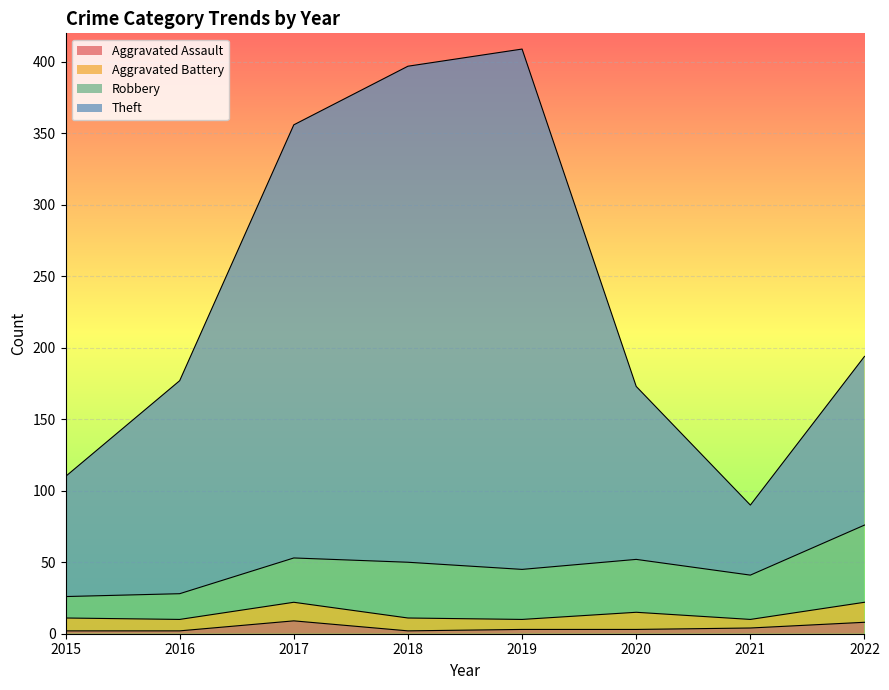

What are all the series names shown in the legend?

Aggravated Assault, Aggravated Battery, Robbery, Theft